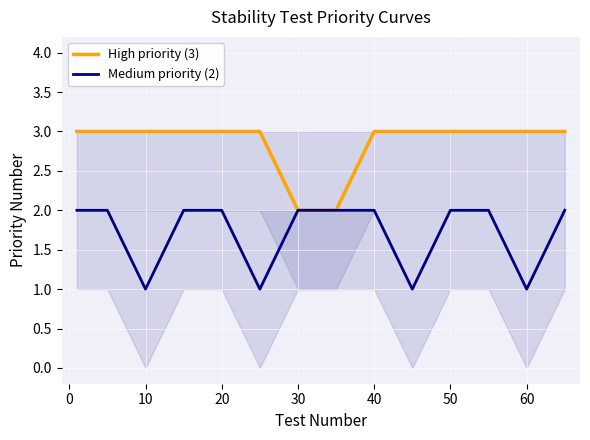

Is it true that High priority (3) equals 1 at 20?

False